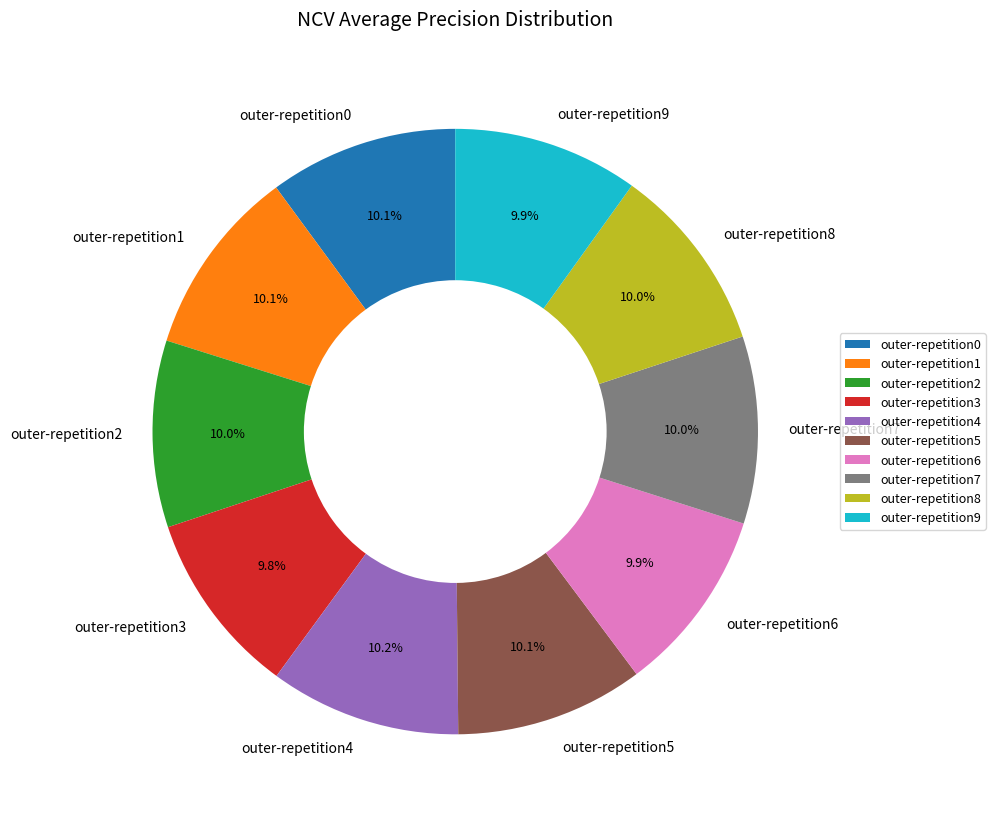

What is the total percentage of outer-repetition2 and outer-repetition0?

20.1%